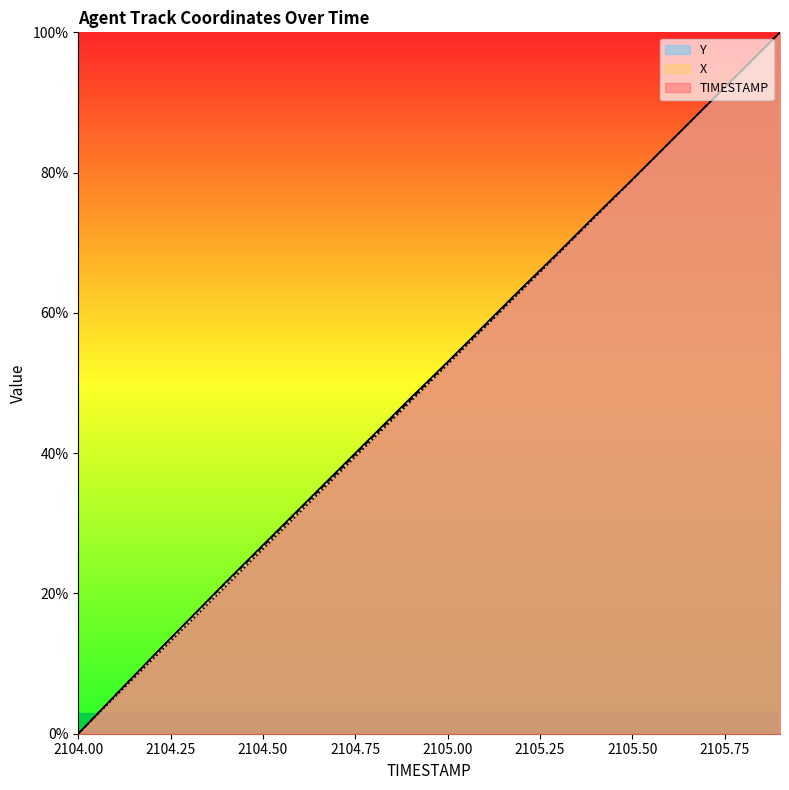

How many values in Y are above zero?

19